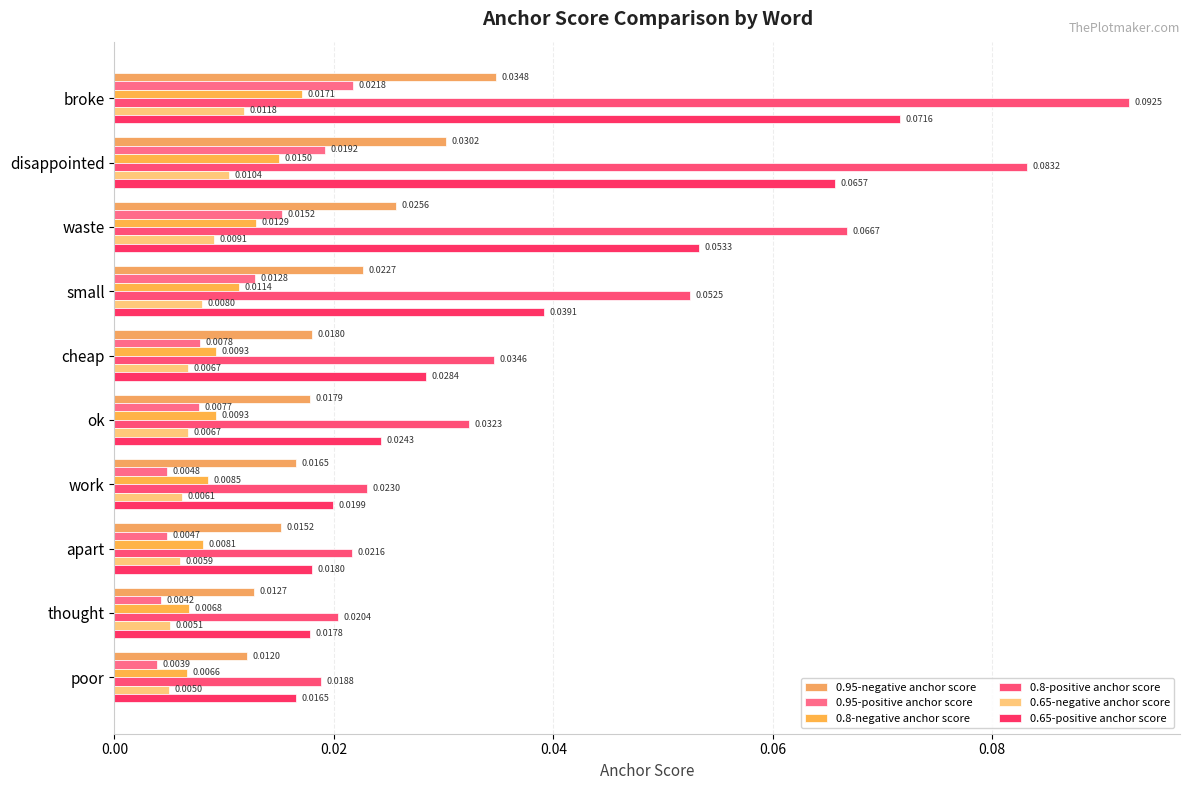

How many series are shown in this chart?

6